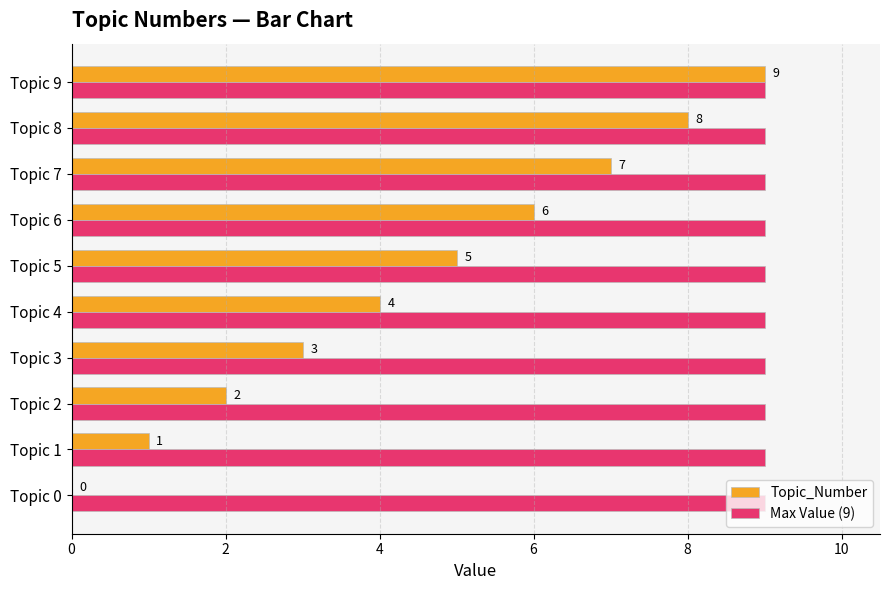

What is the sum of all Max Value (9) values?

90